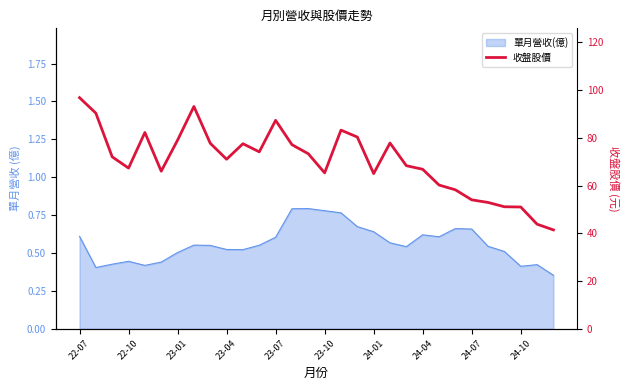

What is the change in value from 23-10 to 24-07?

-11.3